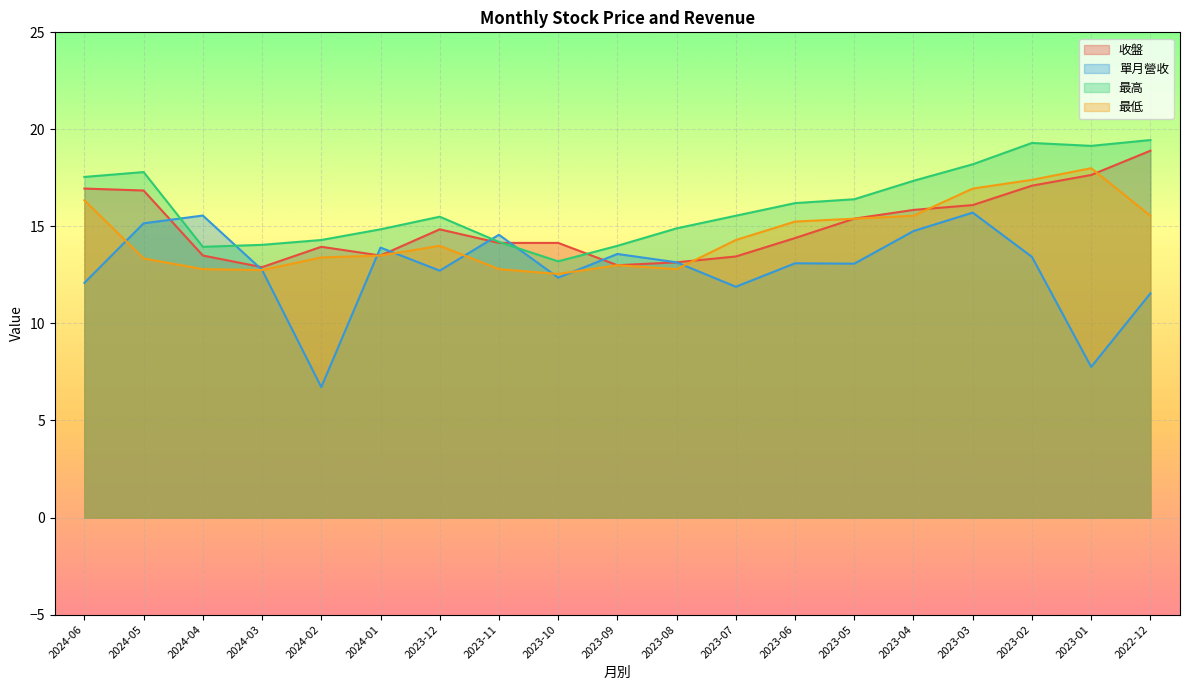

How many interior local valleys does the 收盤 series have?

3